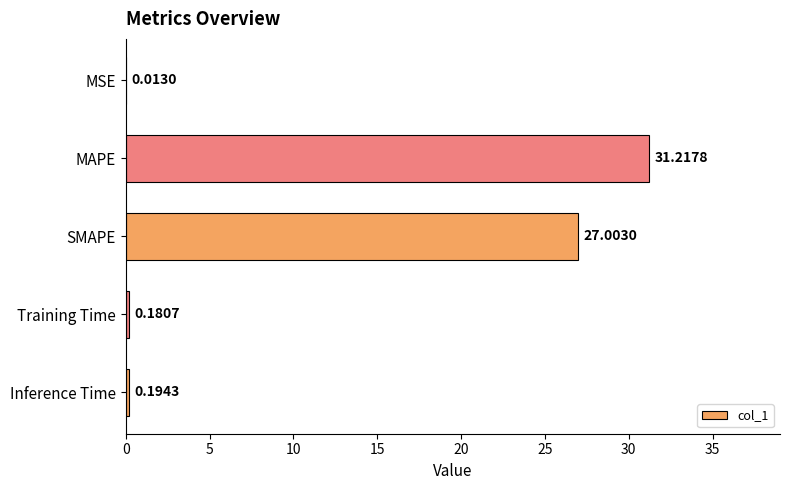

What is the sum of the values at Training Time and SMAPE?

27.2